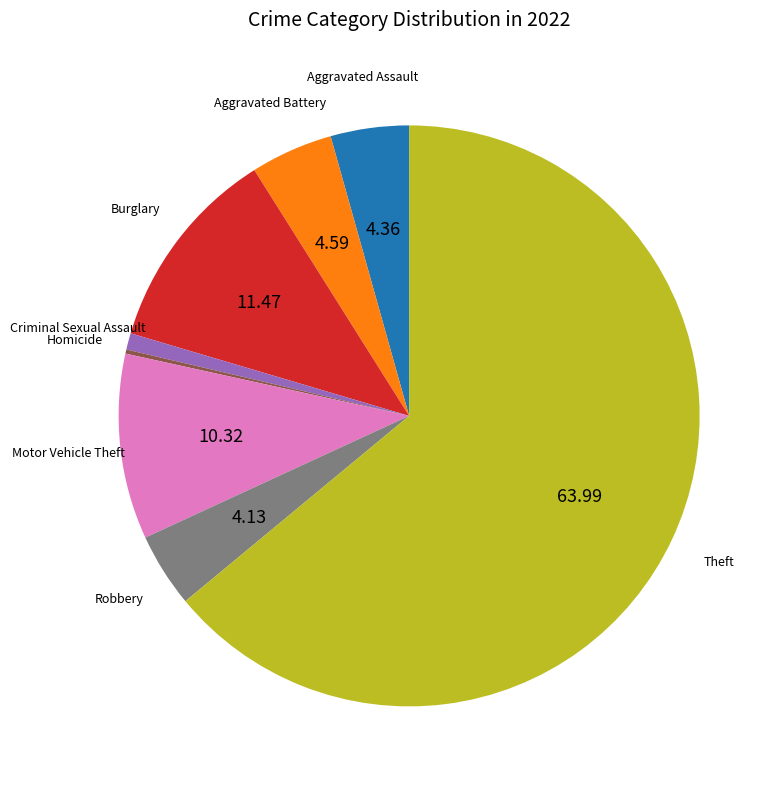

Is there any slice that represents more than half of the pie?

Yes